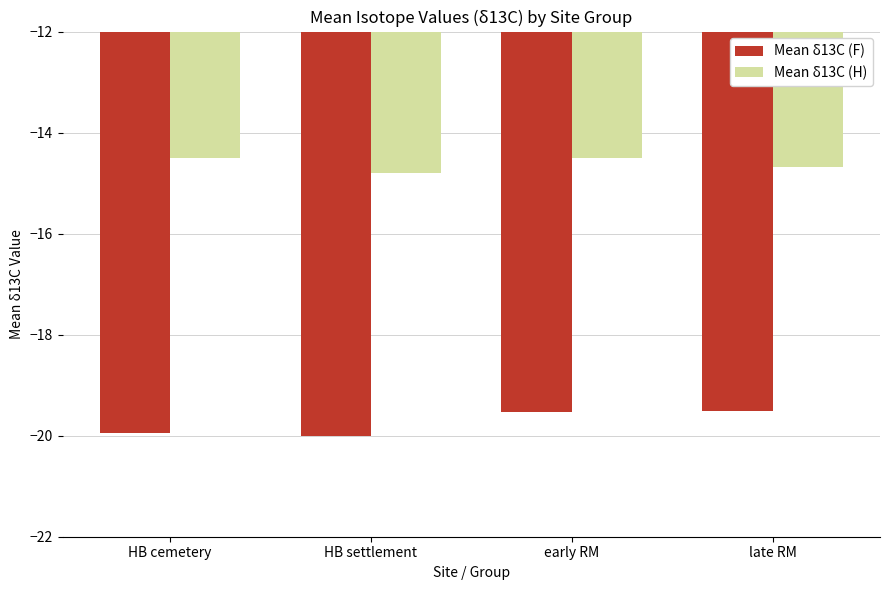

What is the spread (max minus min) of values at HB settlement?

5.2